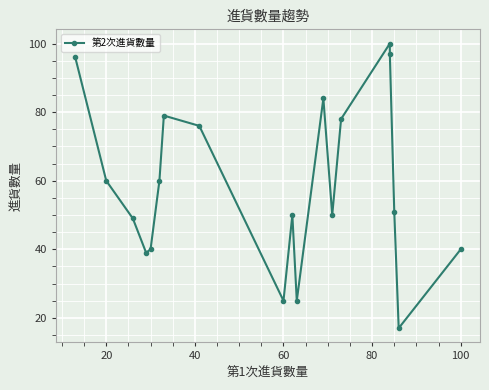

What is the sum of all values?

1116